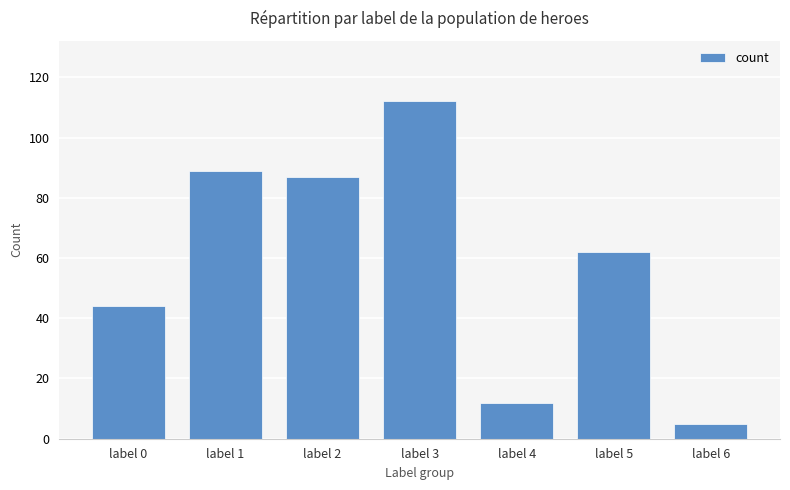

Reading left to right, transcribe all the data shown in this chart.

label 0=44	label 1=89	label 2=87	label 3=112	label 4=12	label 5=62	label 6=5